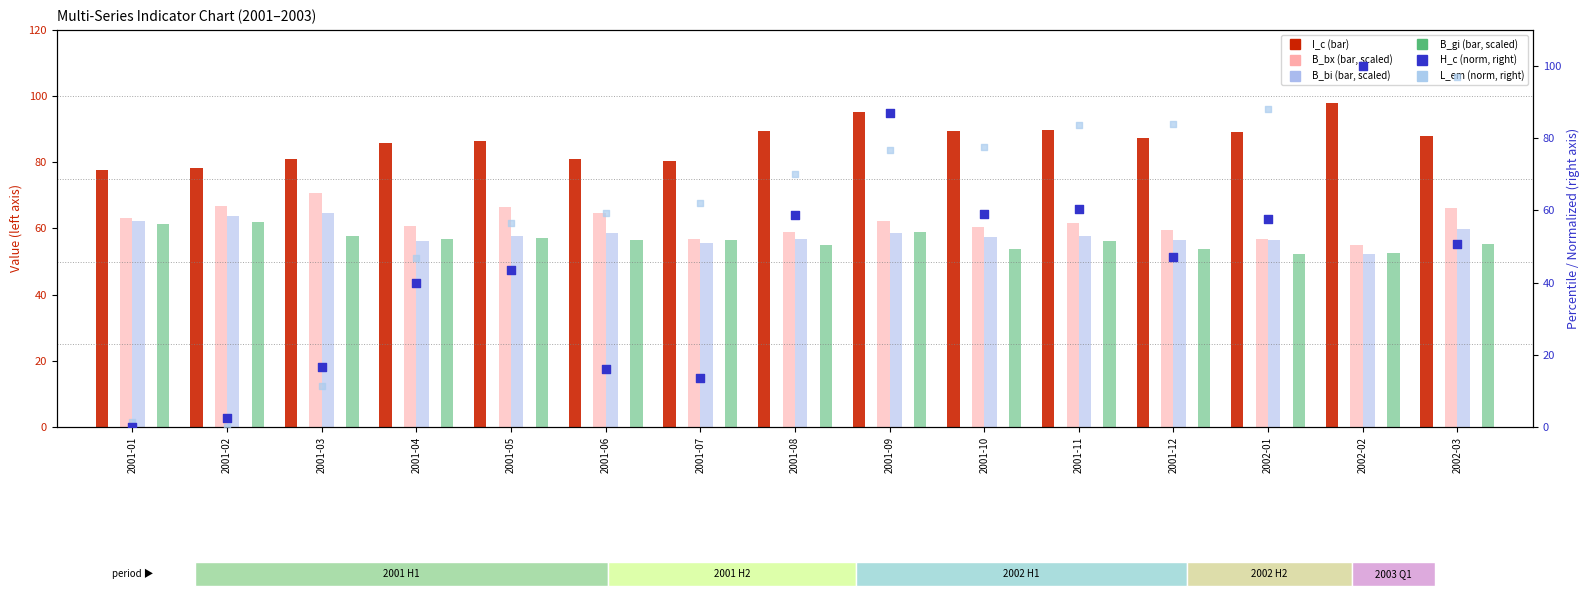

What is the total value across all series at 2002-03?

417.0